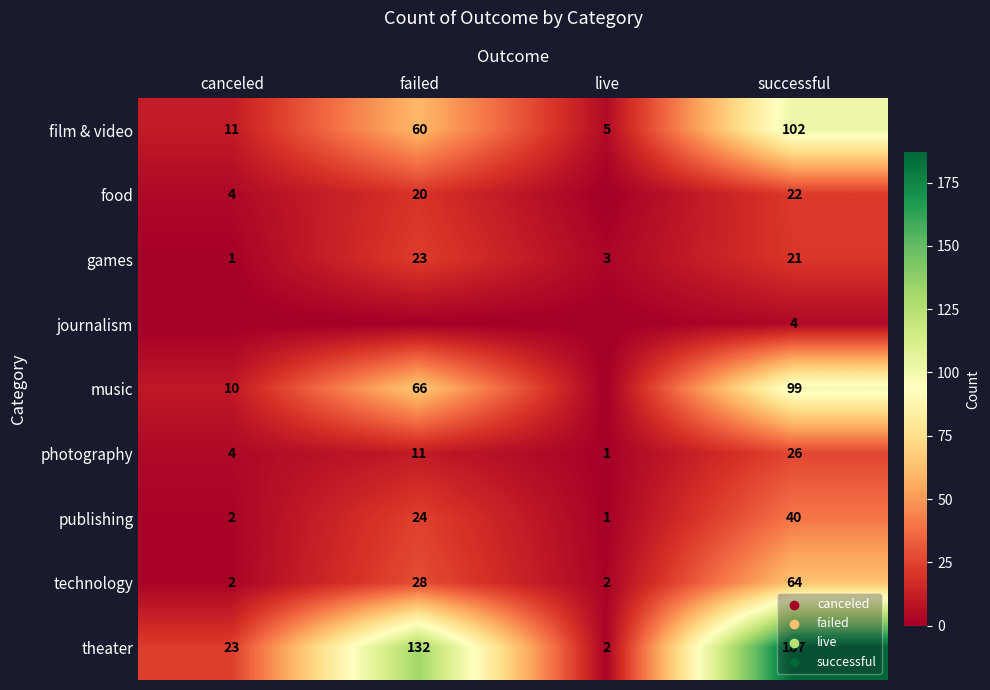

How many data points does each series have?

4